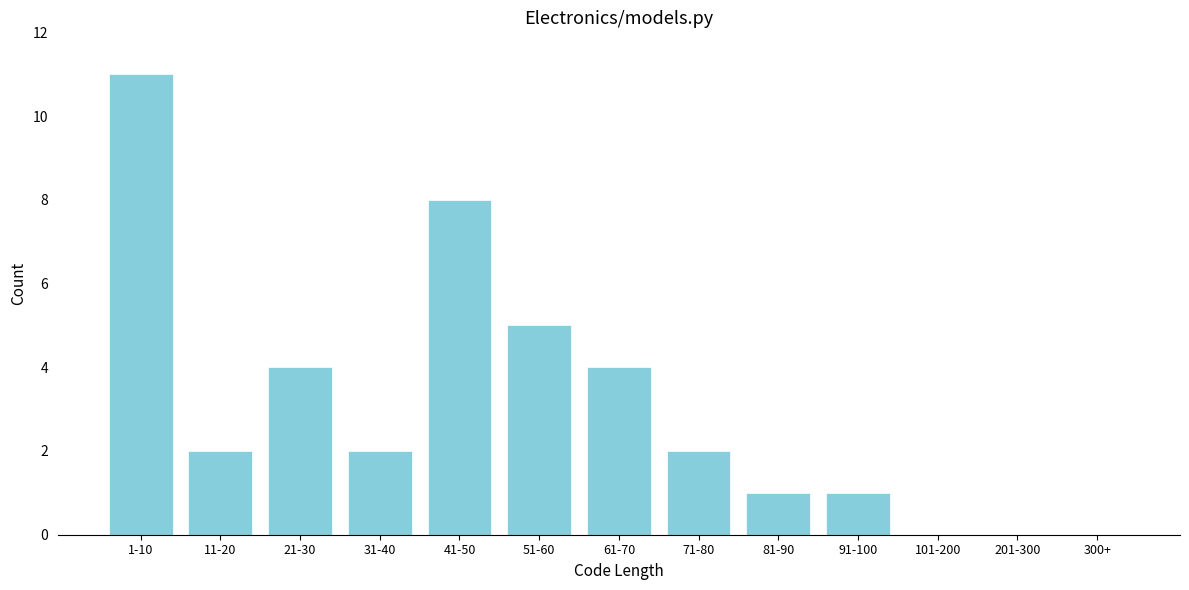

Reading left to right, transcribe all the data shown in this chart.

1-10=11	11-20=2	21-30=4	31-40=2	41-50=8	51-60=5	61-70=4	71-80=2	81-90=1	91-100=1	101-200=0	201-300=0	300+=0